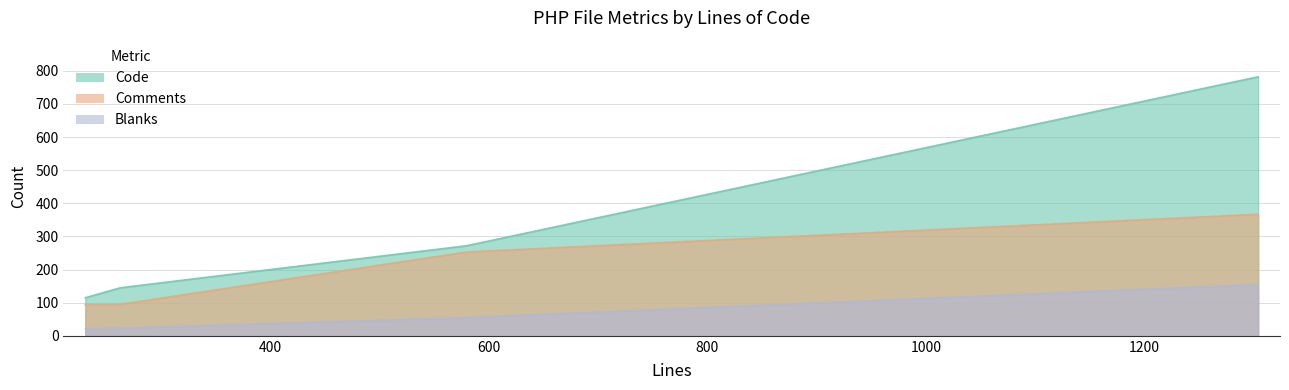

At which label is Comments closest to 230?

580